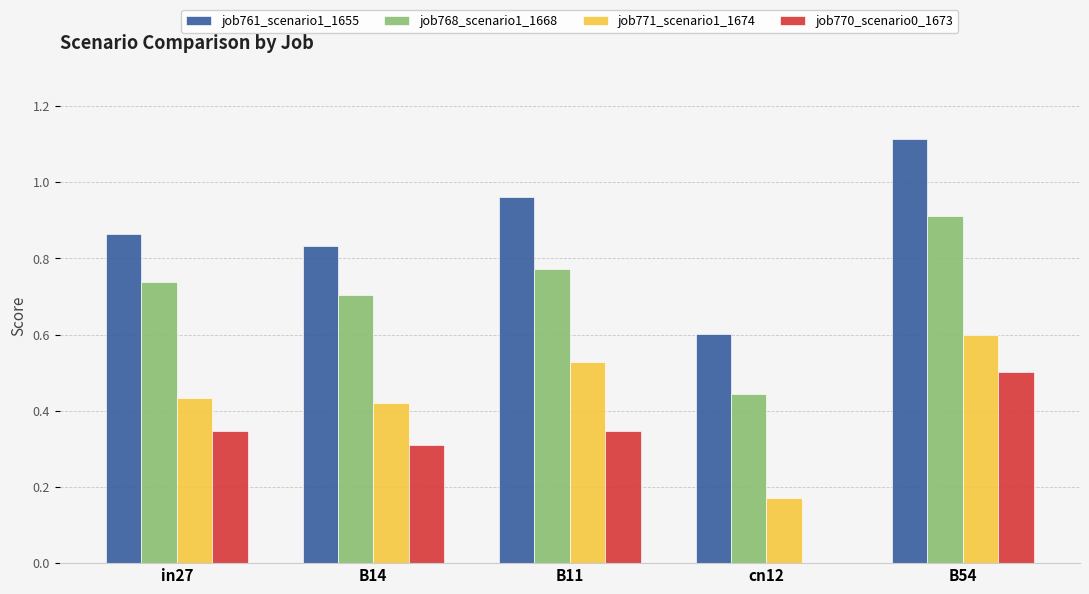

At which category is the sum across all series the highest?

B54